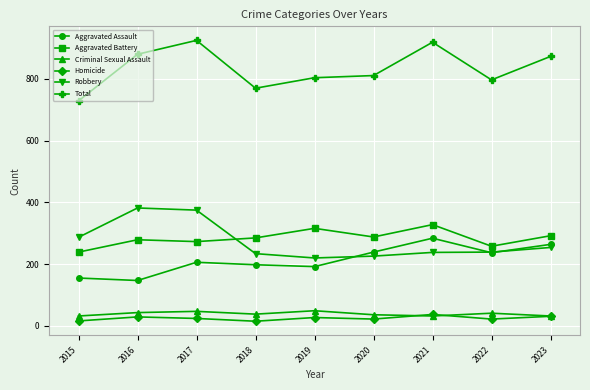

Is this an area chart (filled region under the line)?

No